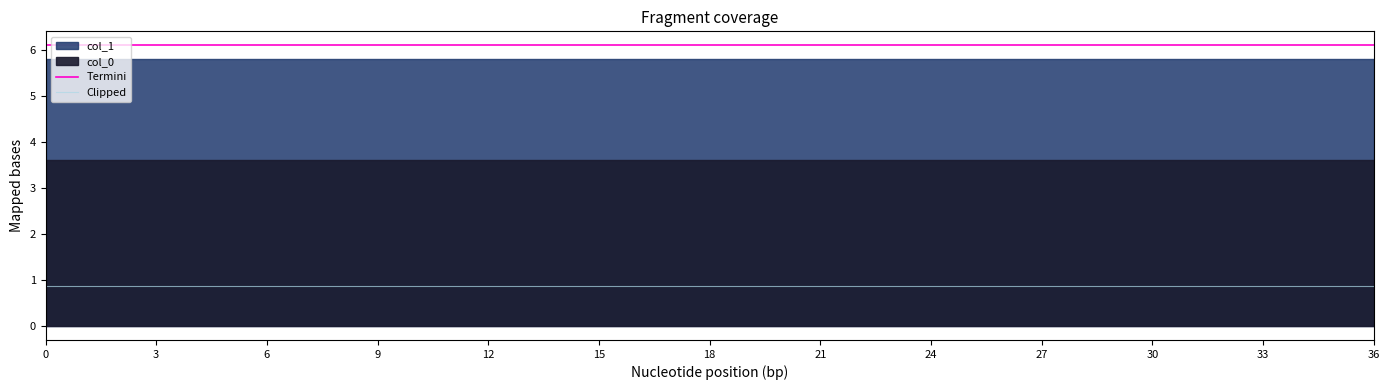

Is the value of Termini at 27 greater than the value of Clipped at 0?

Yes